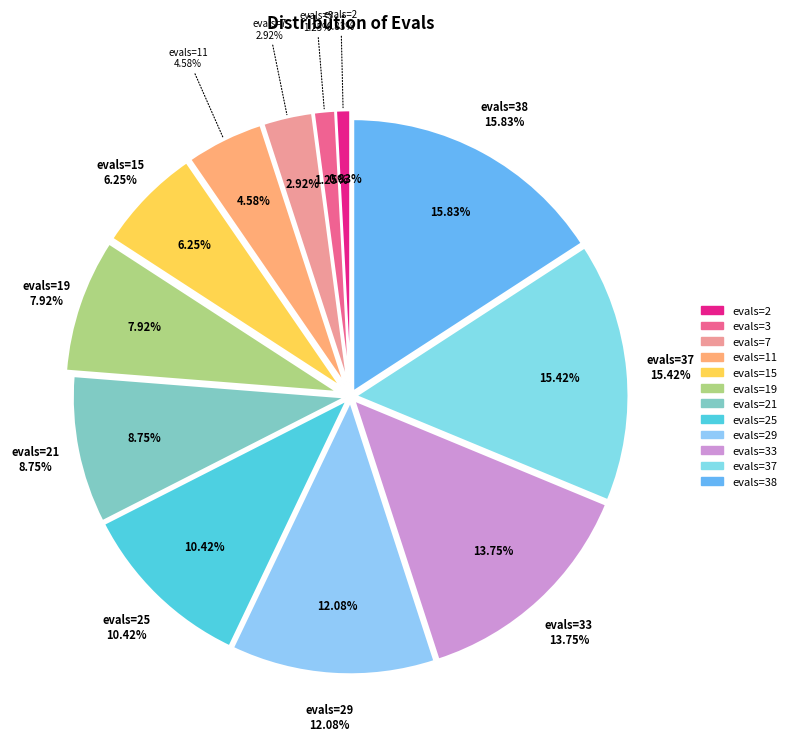

What percentage is the evals=25 slice, to the nearest percent?

10%